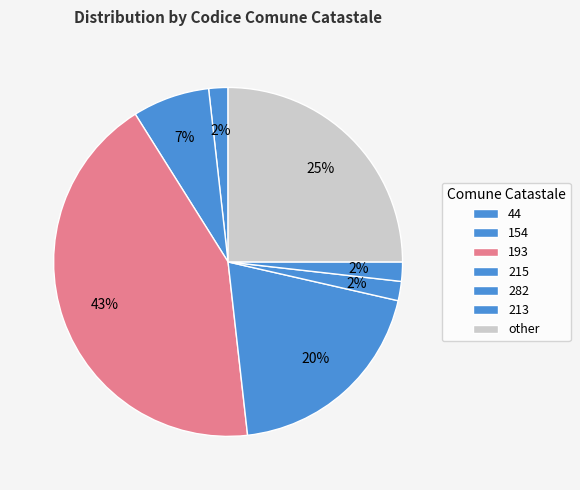

Which category has the biggest portion of the pie?

193